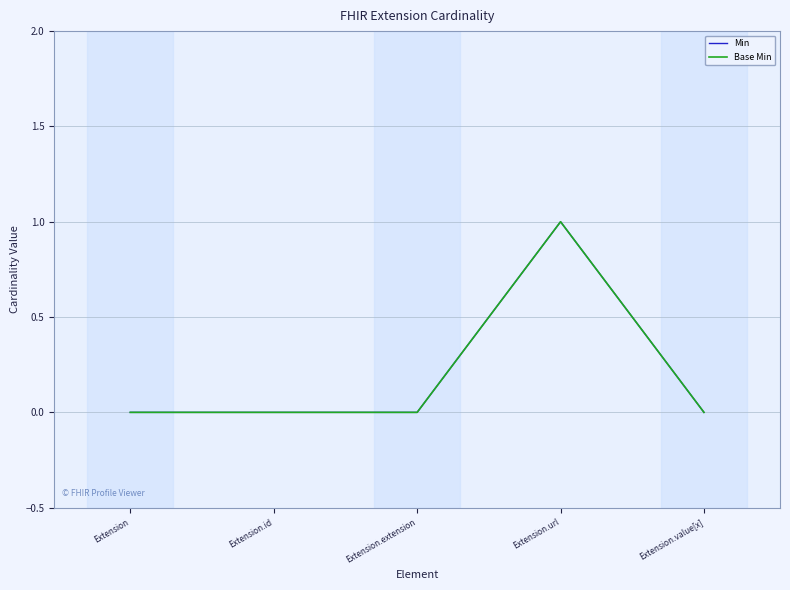

Does the chart have visible grid lines?

Yes